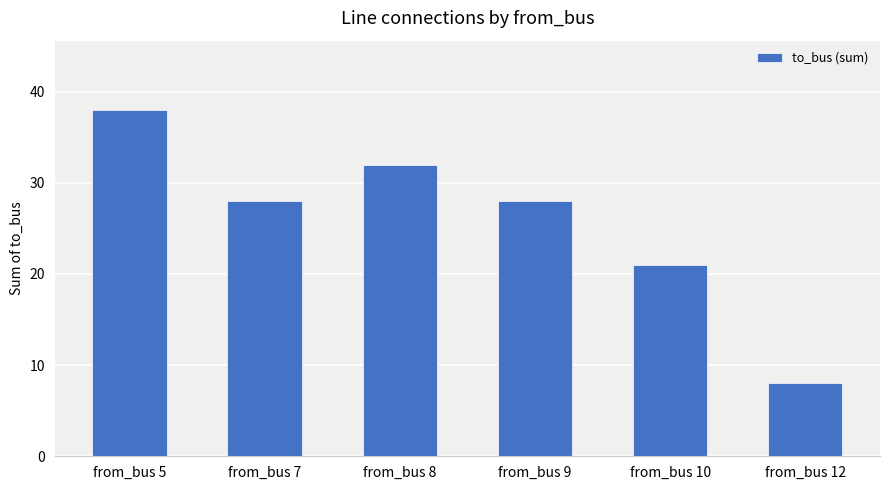

How many distinct data groups are displayed?

1